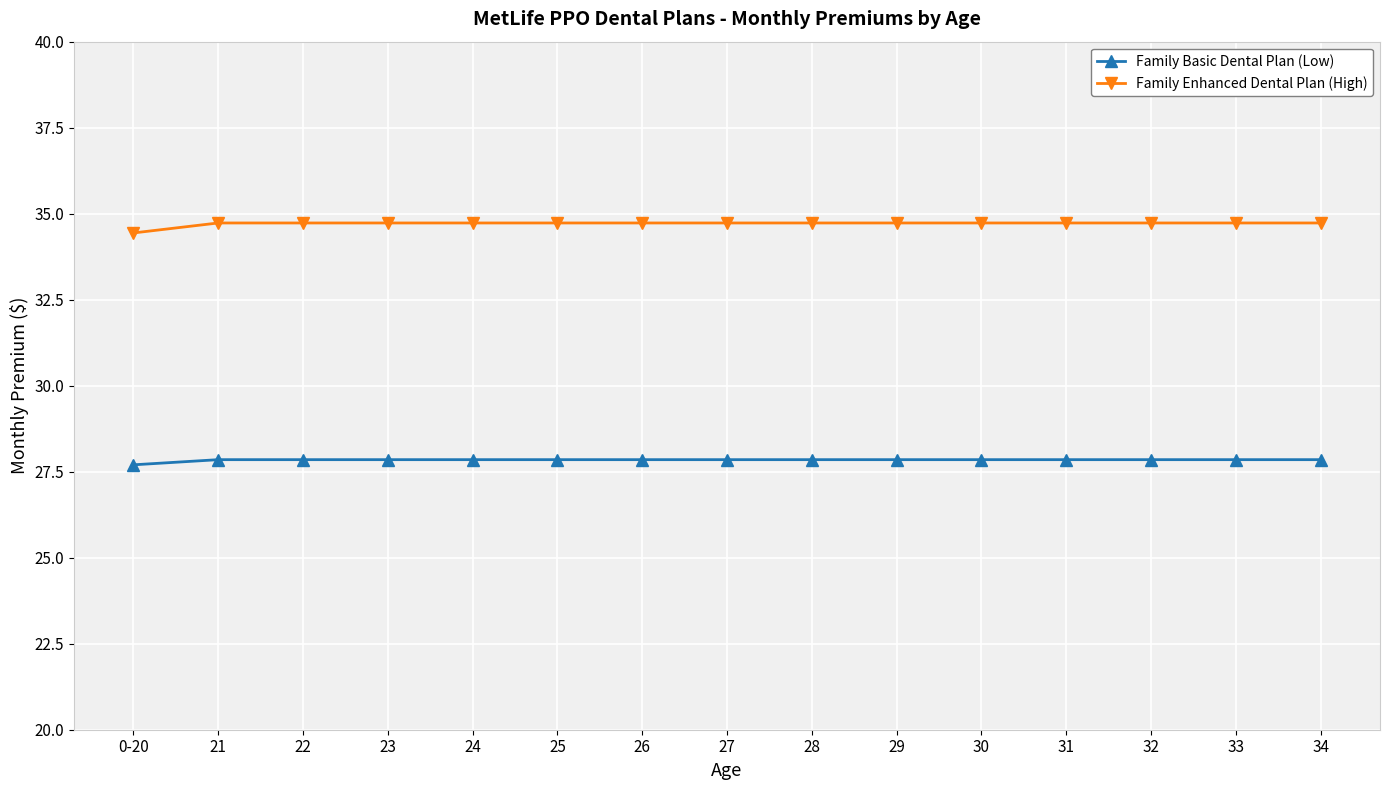

What is the lowest value of the Family Enhanced Dental Plan (High) series?

34.4